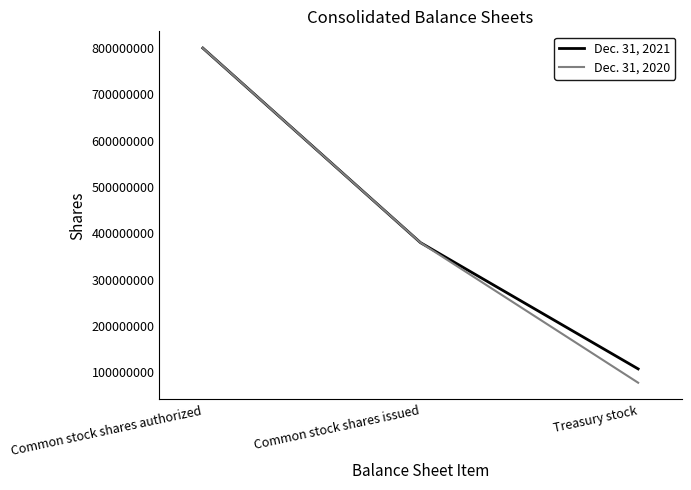

Is it true that Dec. 31, 2021 equals 79414082 at Common stock shares issued?

False